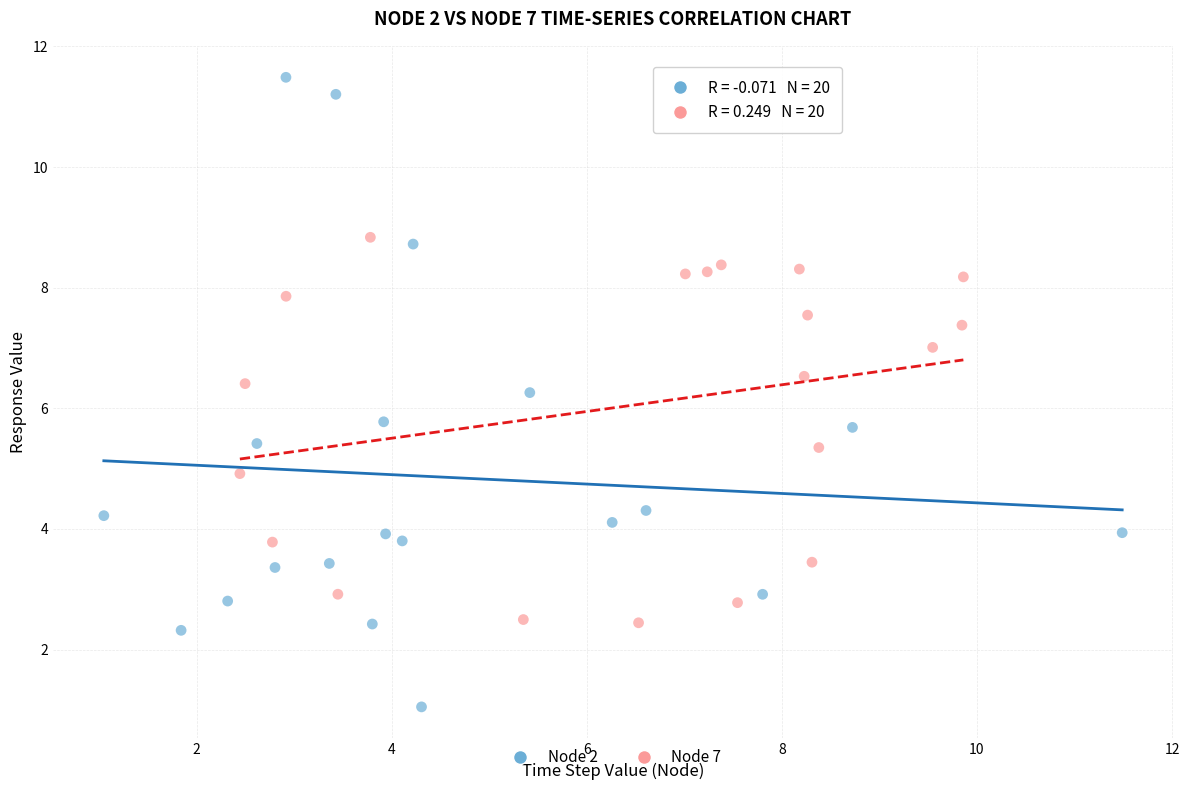

What are all the series names shown in the legend?

Node 2, Node 7